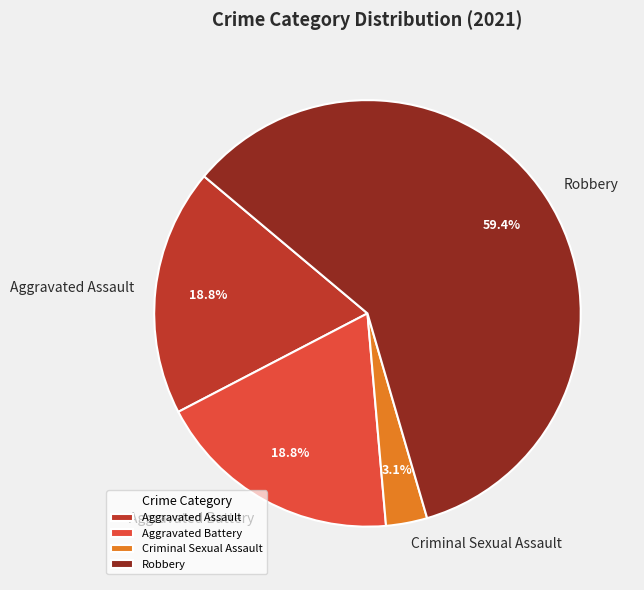

True or false: Aggravated Assault accounts for 19% of the total.

True